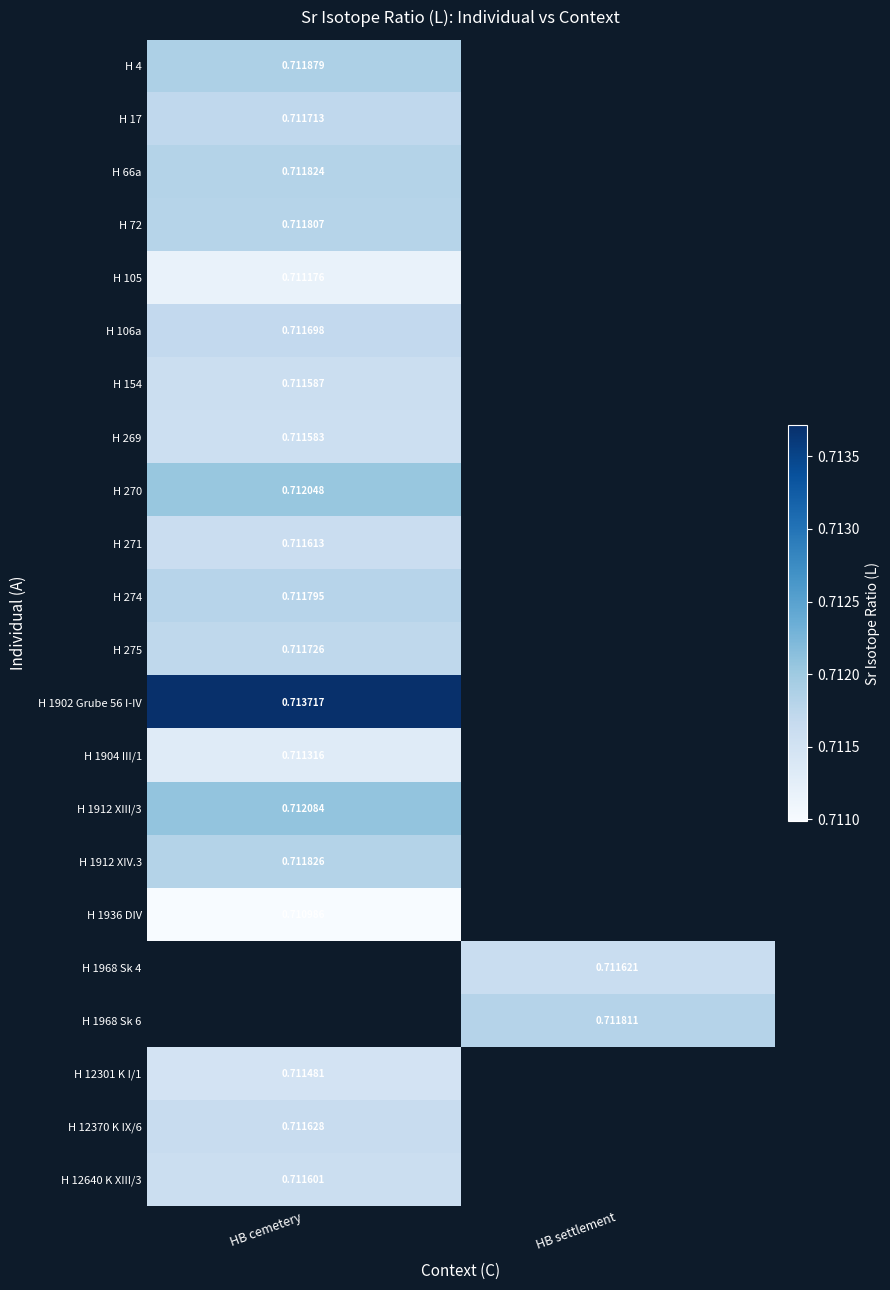

At how many categories does at least one series exceed 0?

2